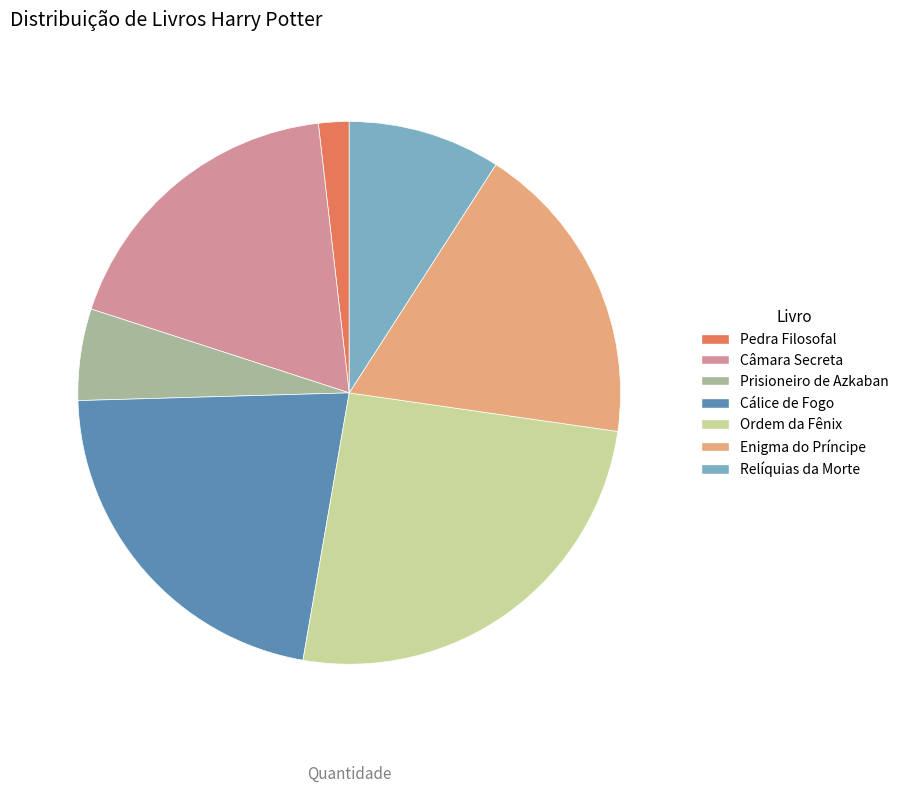

Does any single category account for the majority?

No